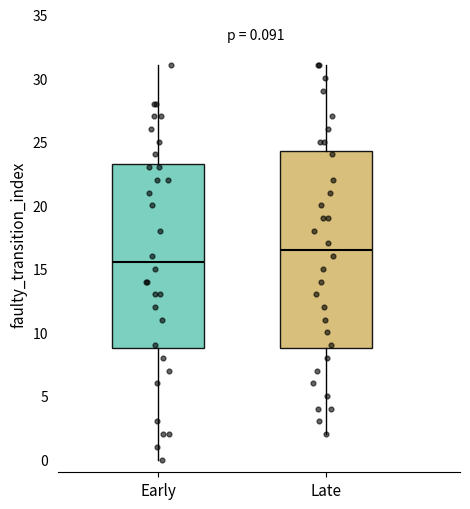

Which box has the lowest median line?

Early